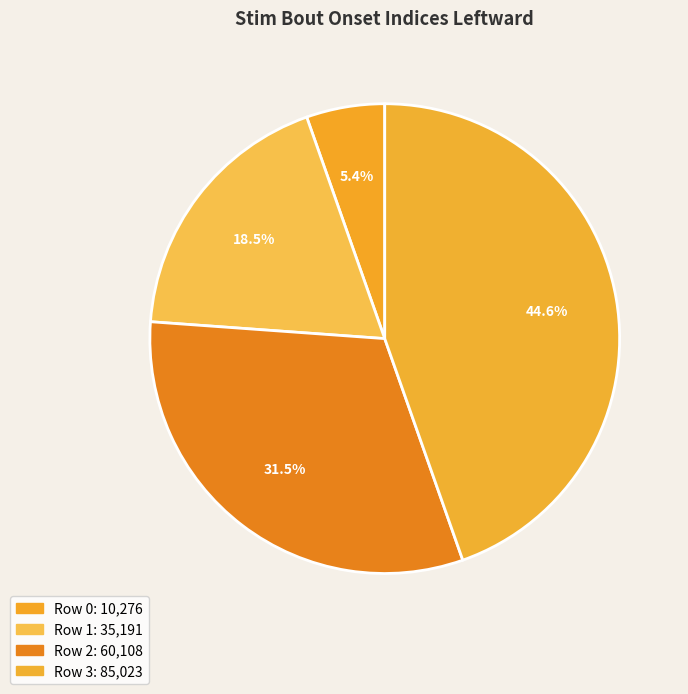

Which slice is the largest?

3